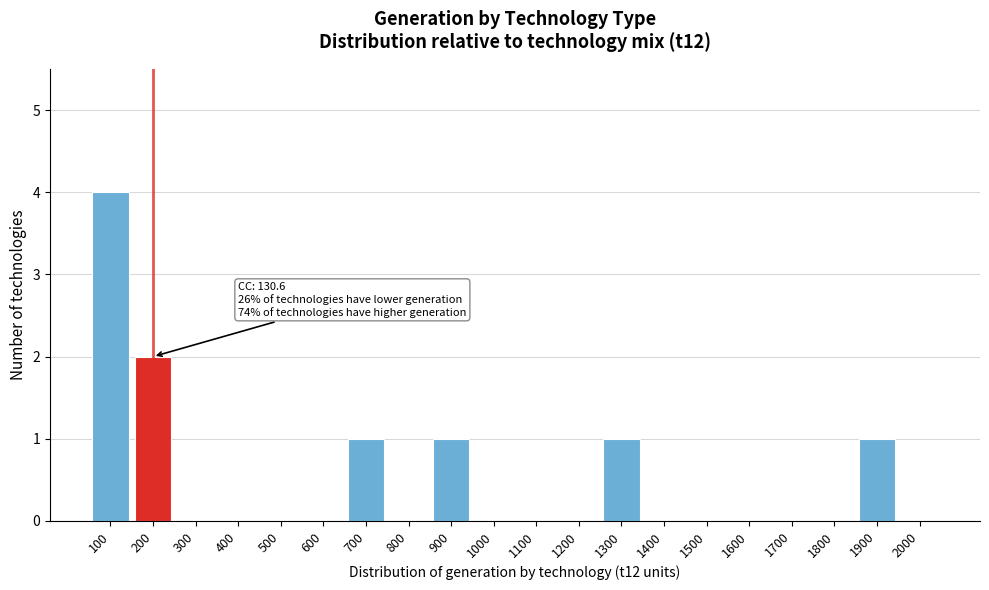

Reading right to left, list all the values displayed in this chart.

2000=0	1900=1	1800=0	1700=0	1600=0	1500=0	1400=0	1300=1	1200=0	1100=0	1000=0	900=1	800=0	700=1	600=0	500=0	400=0	300=0	200=2	100=4